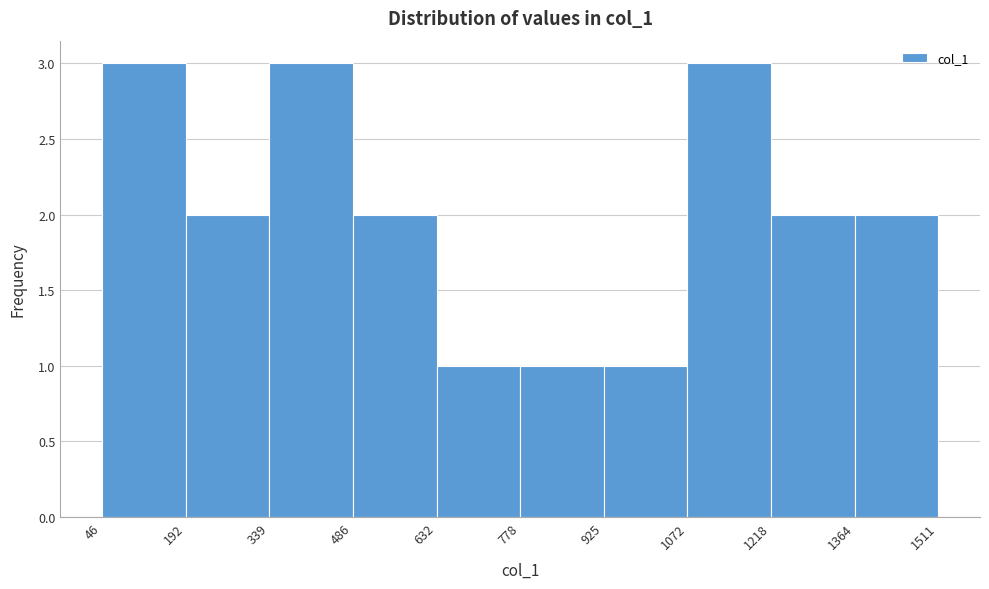

Reading left to right, transcribe this chart: for each bar, give the range it covers on the x-axis and its height. The values are not printed on the chart, so give them approximately, as read against the axis.

46 to 192: 3
192 to 339: 2
339 to 486: 3
486 to 632: 2
632 to 778: 1
778 to 925: 1
925 to 1072: 1
1072 to 1218: 3
1218 to 1364: 2
1364 to 1511: 2